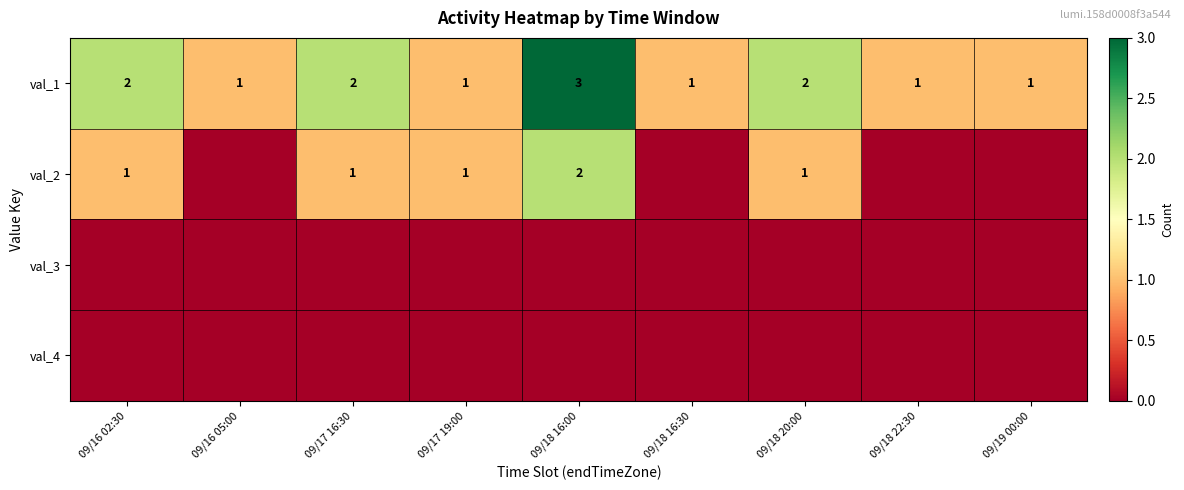

What is the difference between the highest and lowest values at 09/19 00:00?

1